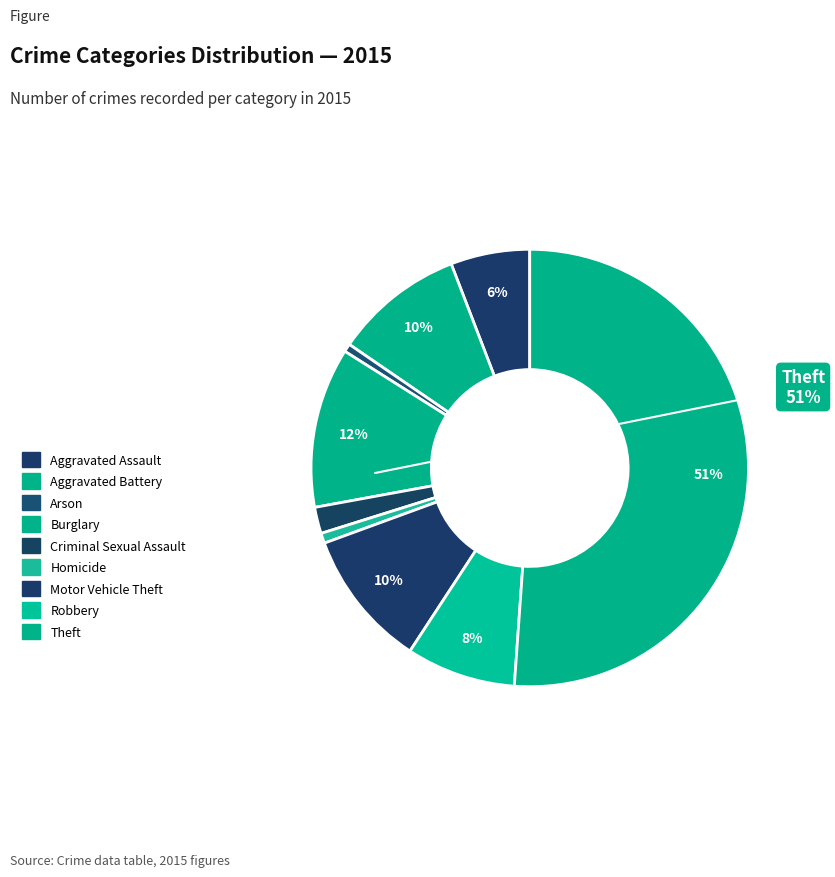

Which slice represents more than half of the pie?

Theft